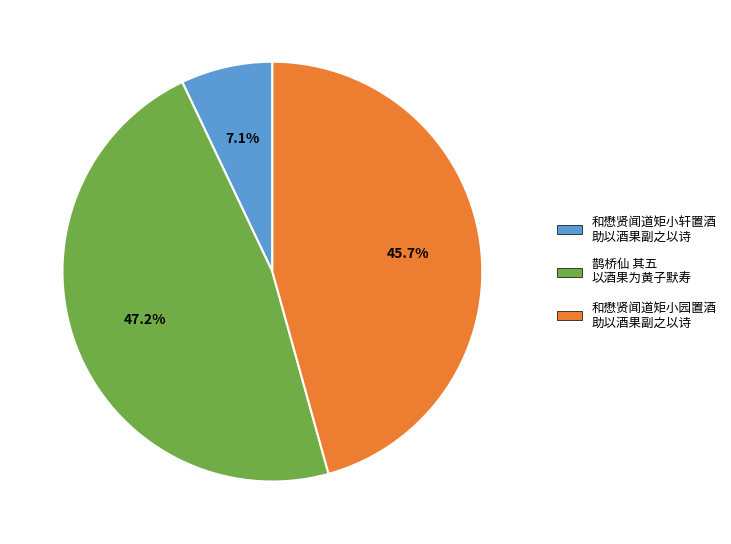

Does any single category account for the majority?

No